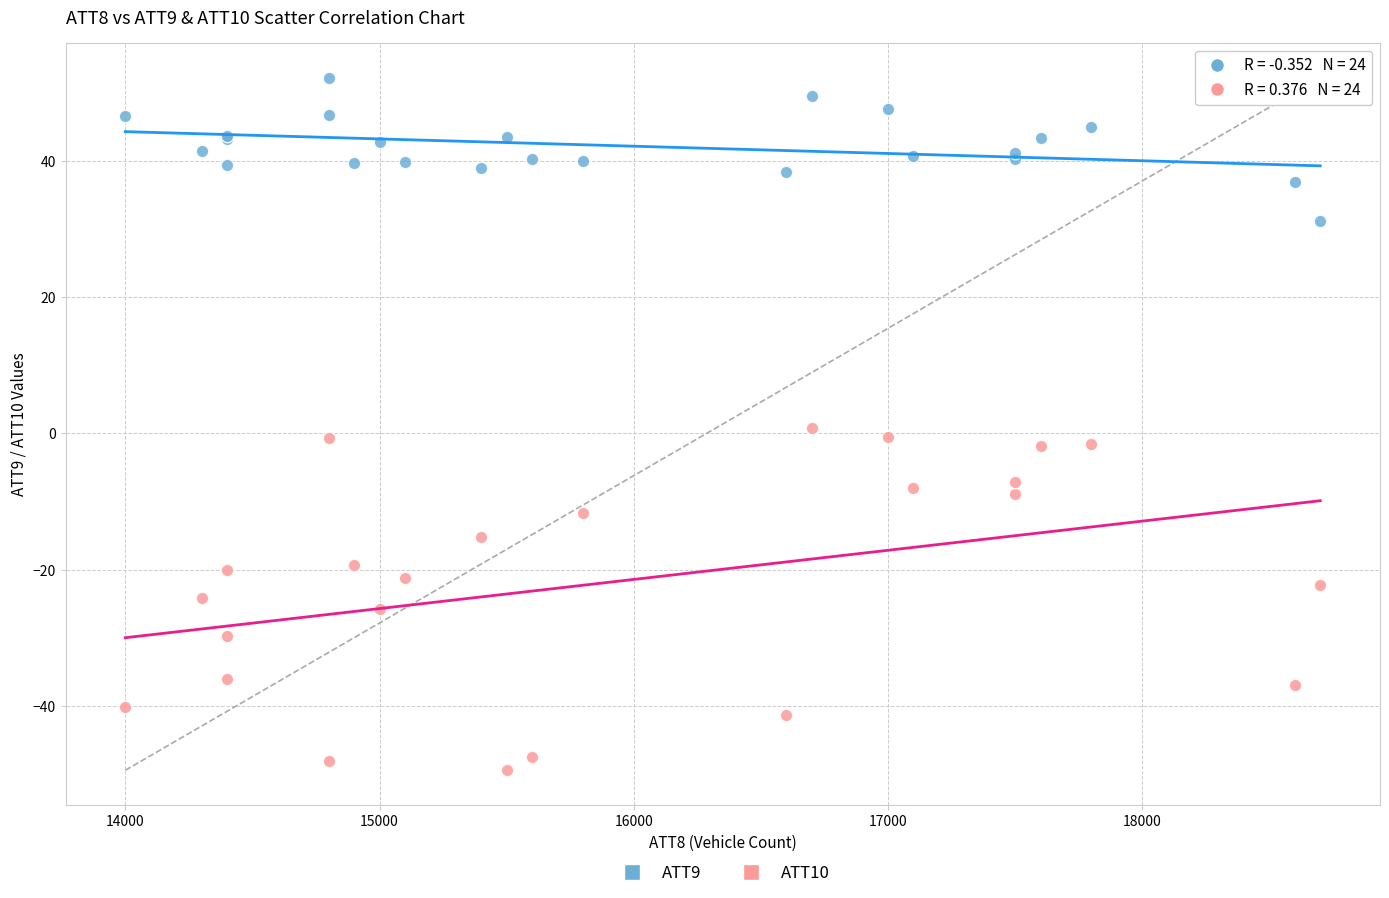

Which series has the widest spread of Y values?

ATT10